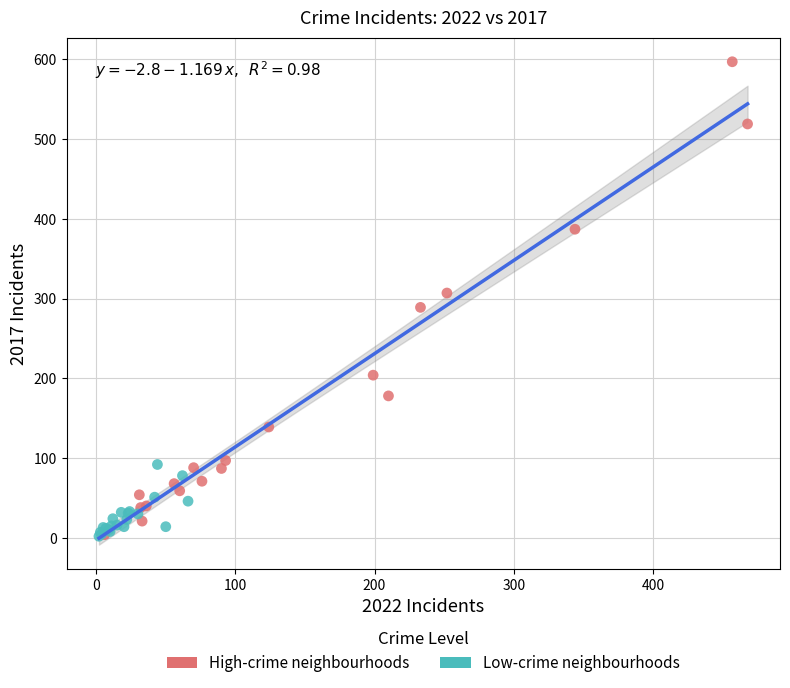

Which series has the largest Y range (max minus min)?

High-crime neighbourhoods